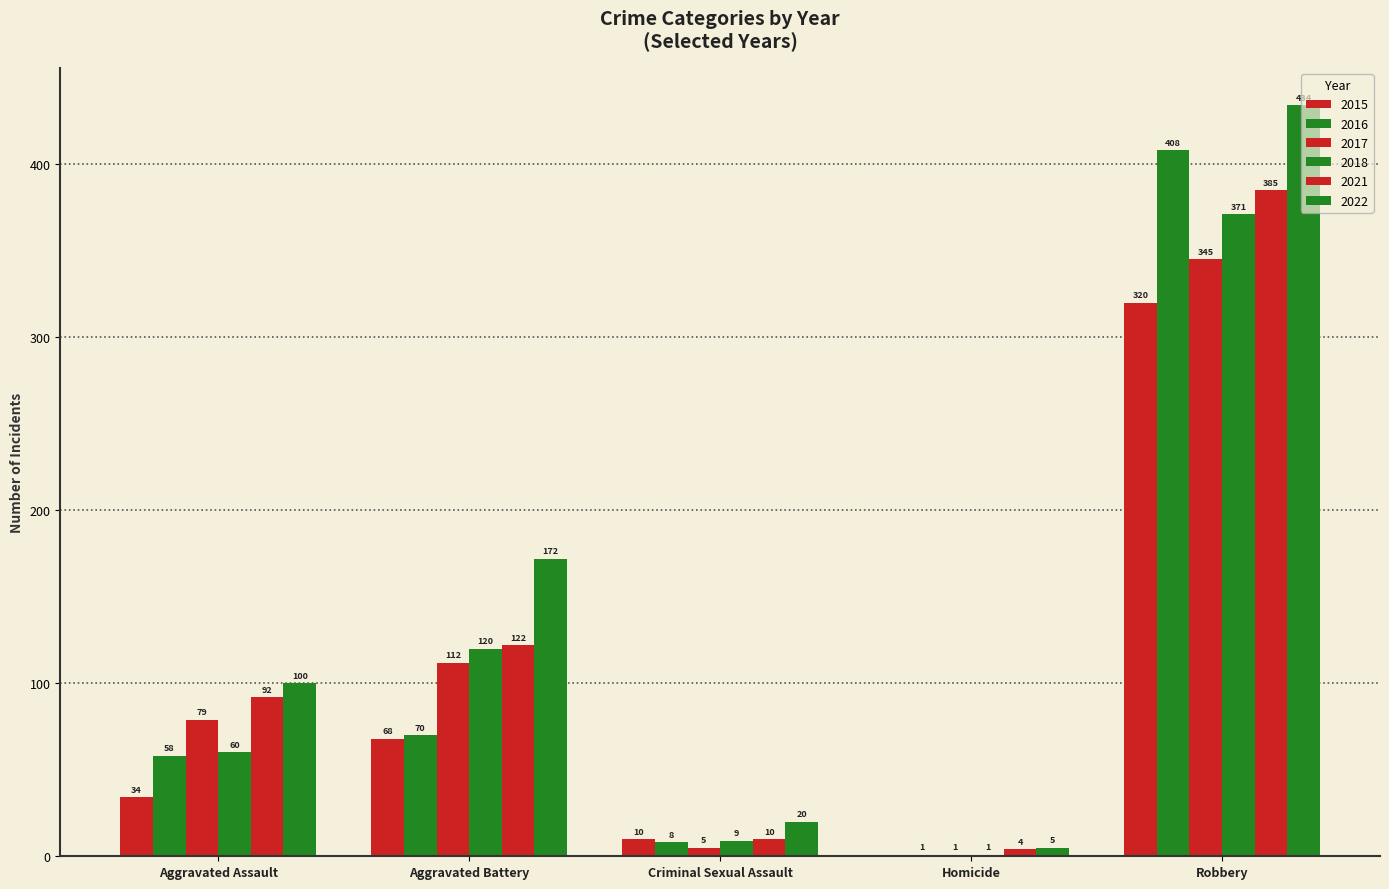

How many data points does each series have?

5